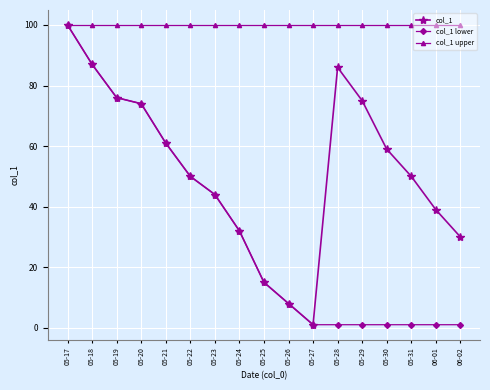

Count the number of data series in this chart.

3